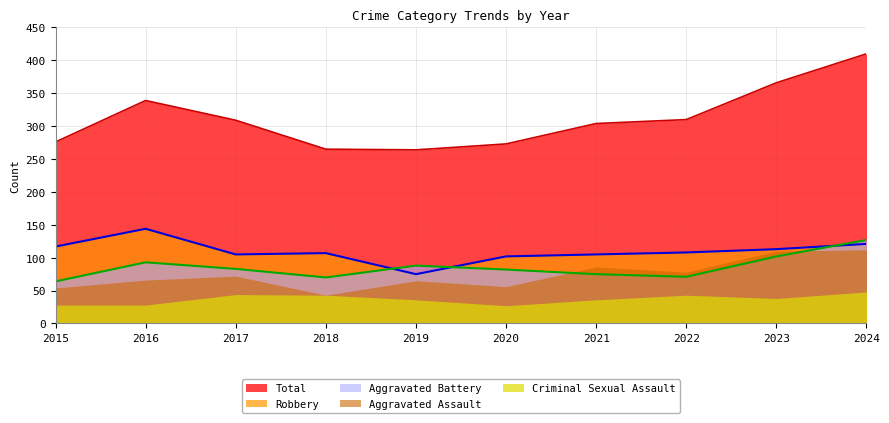

What is the value of the Total point at the 3rd from the left?

309